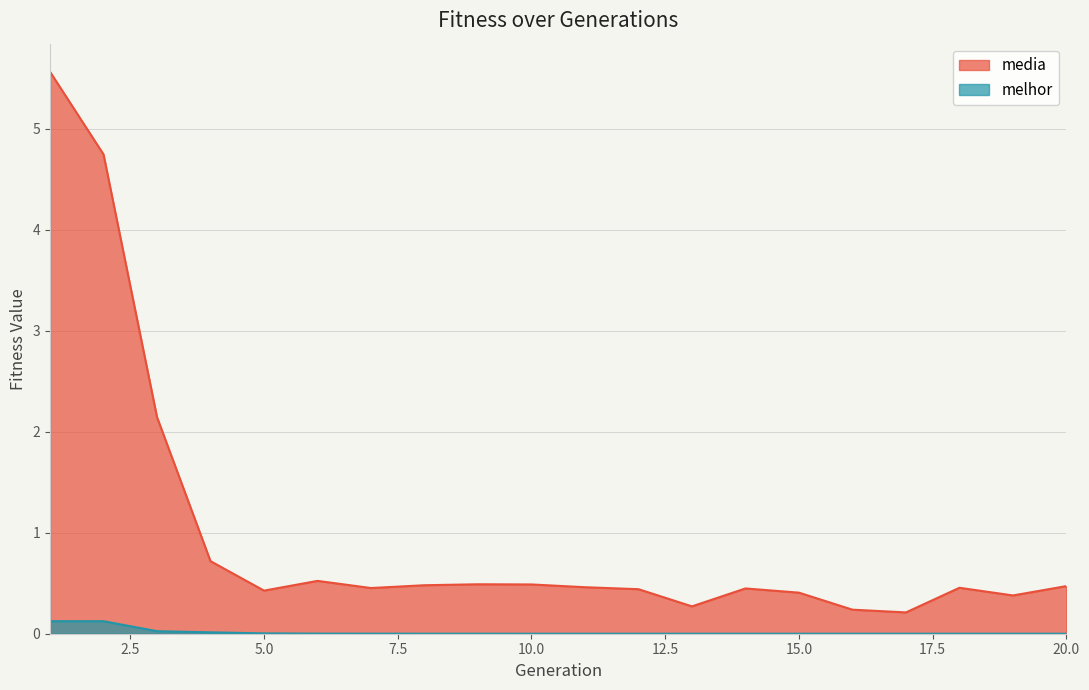

True or false: media has more than 0 interior local peaks.

True